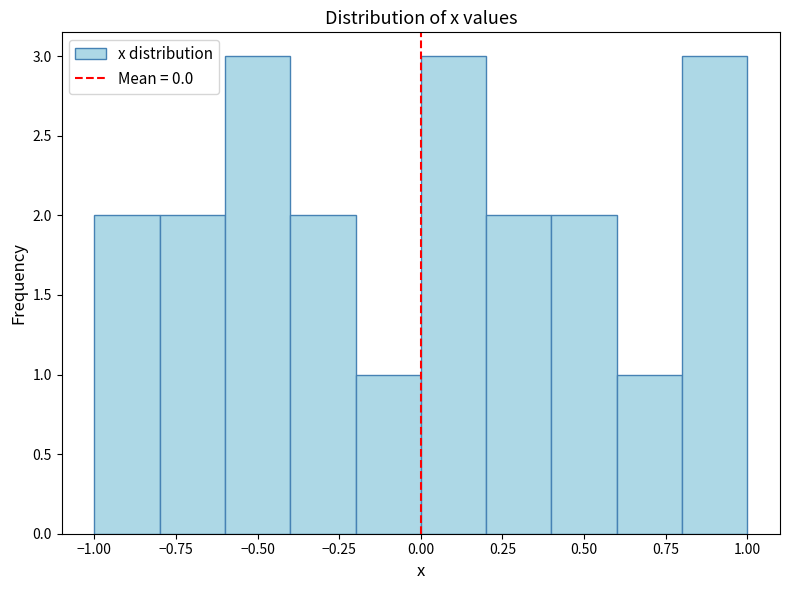

How tall is the bar that spans 0.8 to 1.0 on the x-axis? The values are not printed on the chart, so give them approximately, as read against the axis.

3